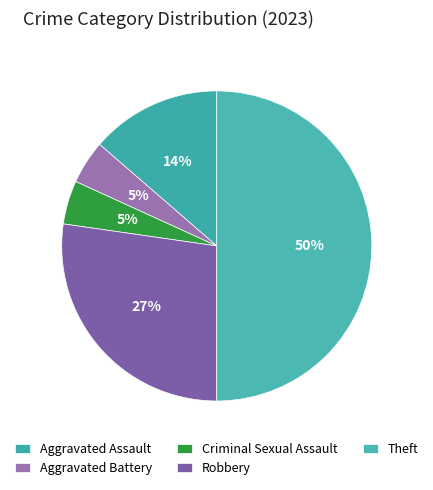

The Aggravated Assault slice represents 14% of the pie. True or false?

True